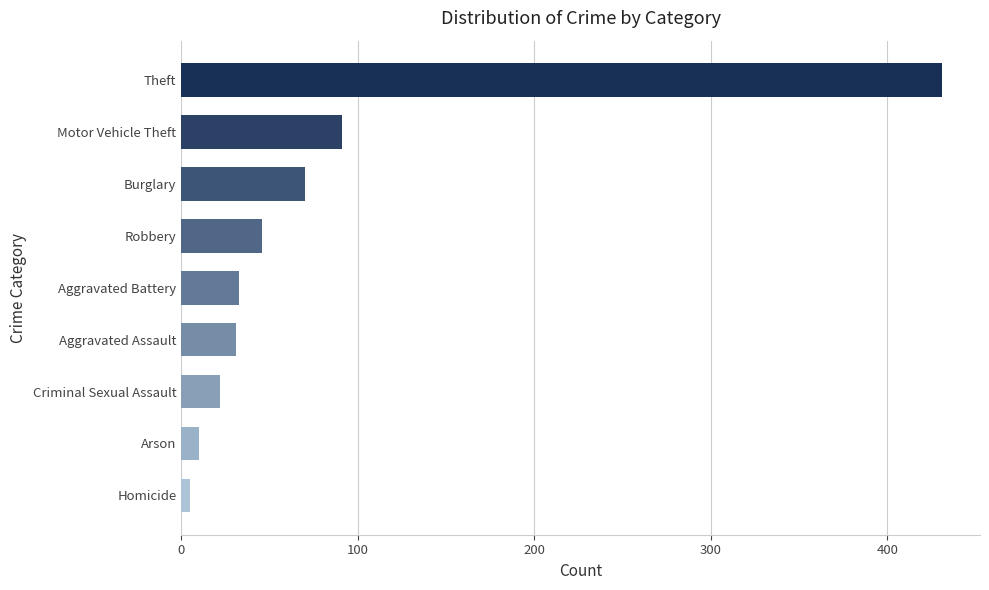

How many bars are there in total?

9